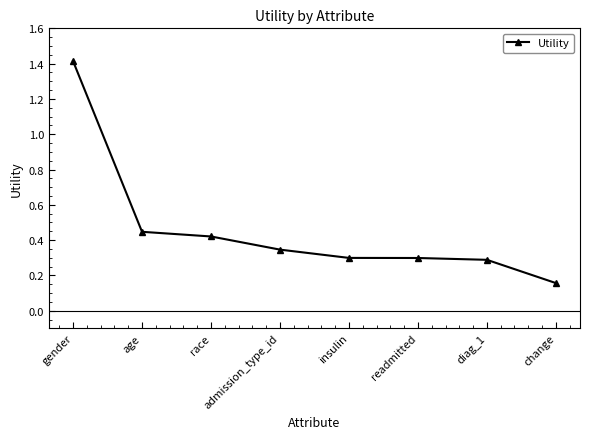

What is the label of the 4th point from the right?

insulin